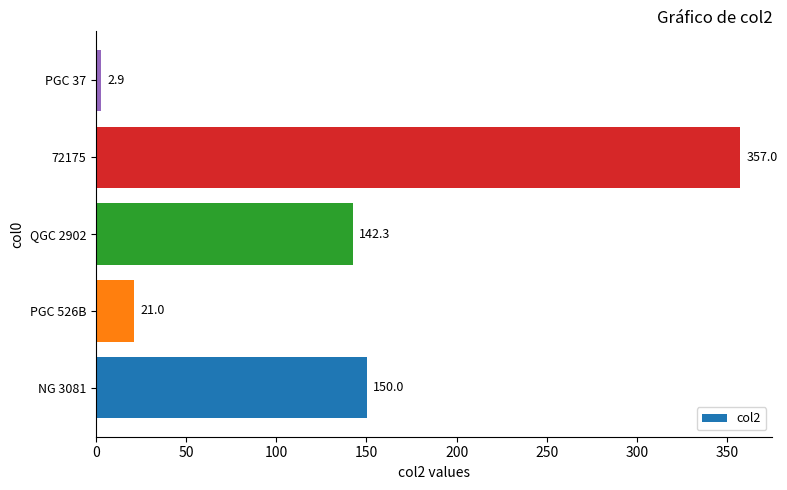

Reading bottom to top, list all the values displayed in this chart.

150.0	21.0	142.3	357.0	2.9